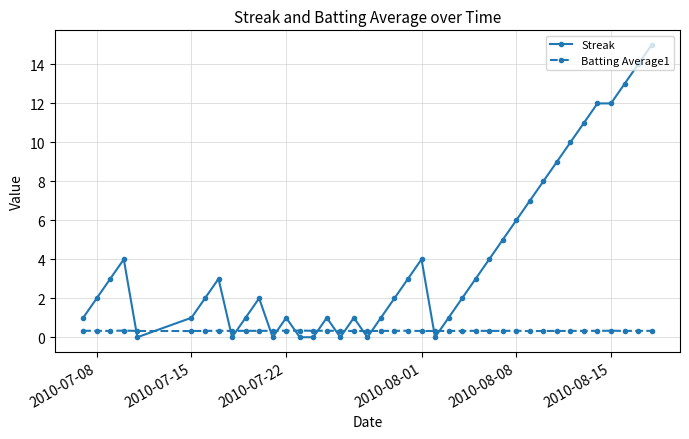

What is the difference between the maximum and second lowest values in the Streak series?

15.0